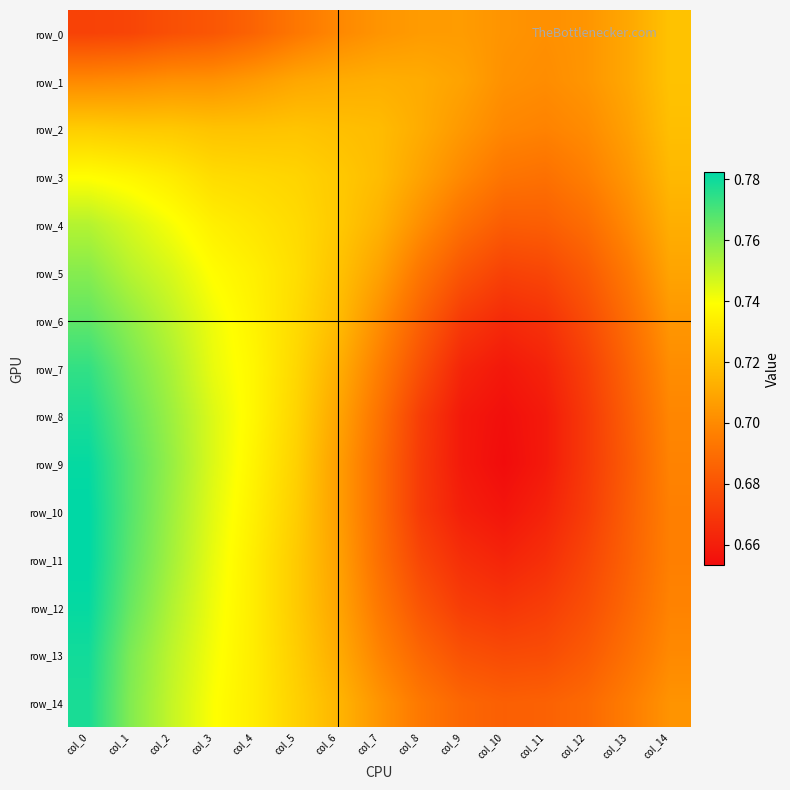

Between col_14 and col_8, which is larger?

col_14